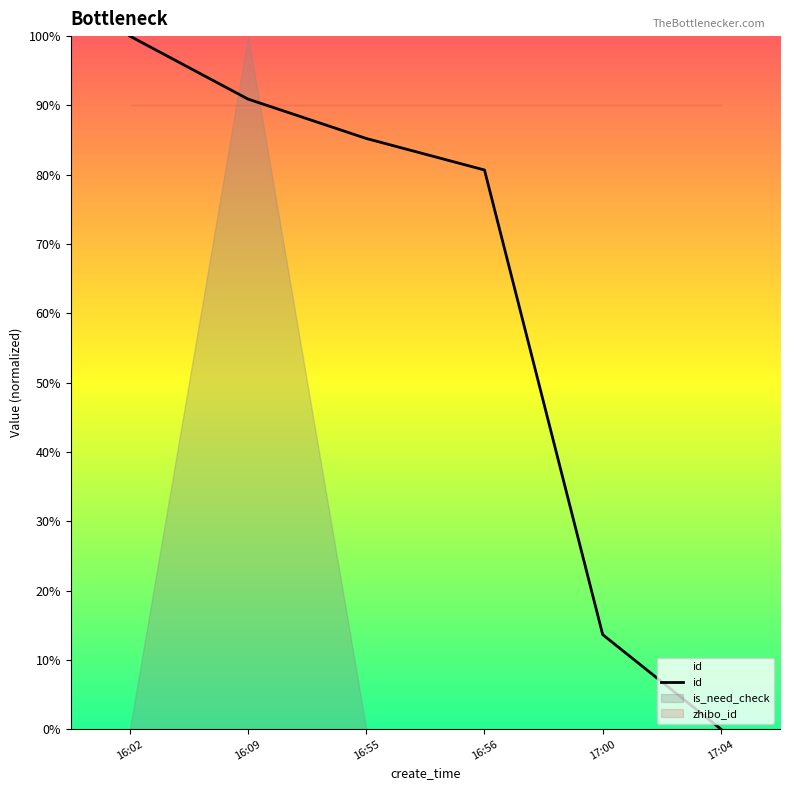

Does the chart display data point markers on the line(s)?

No